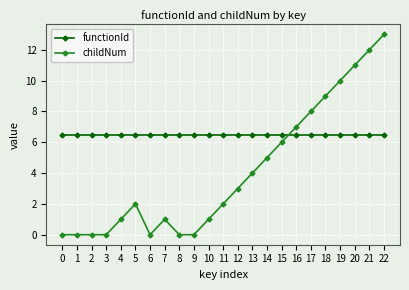

What are all the series names shown in the legend?

functionId, childNum